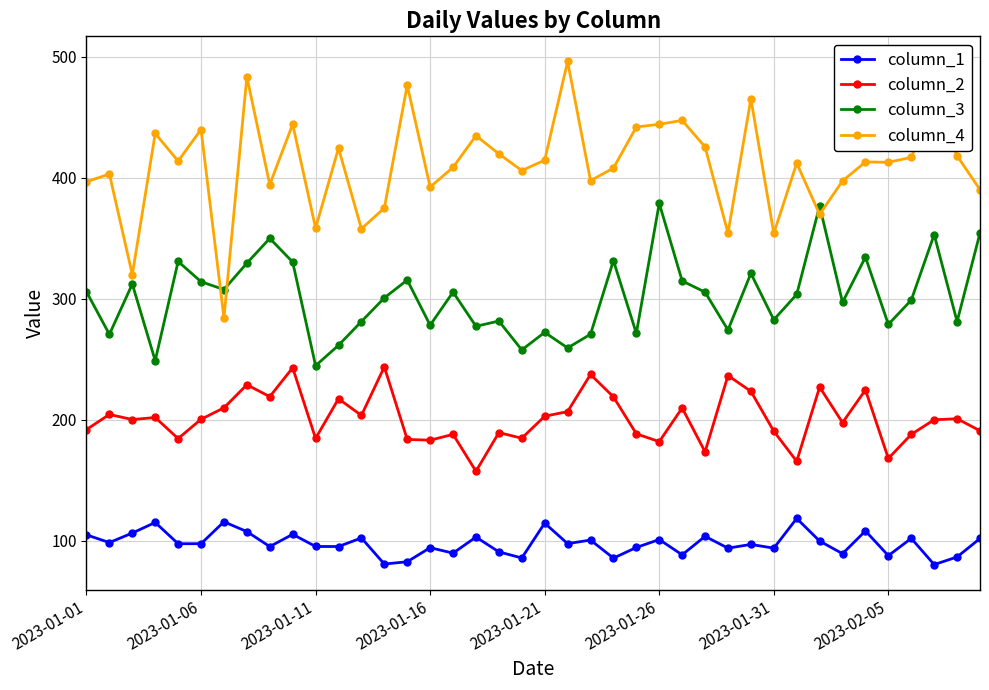

What is the value of the column_4 point at the 35th from the left?

413.2